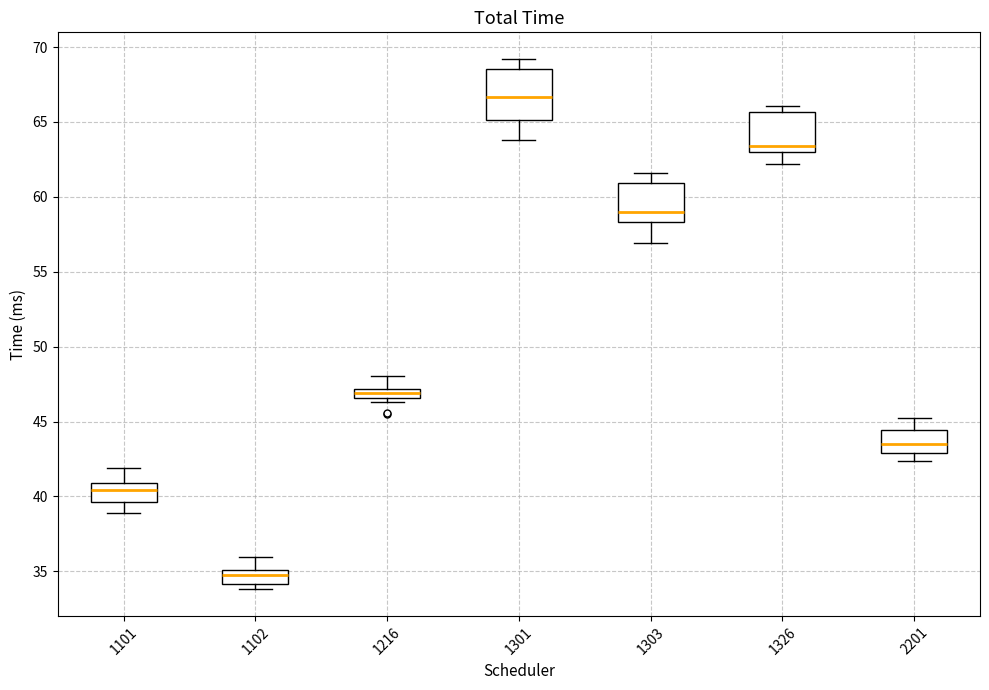

Where is the lower edge of the box at x = 1303 on the y-axis? The values are not printed on the chart, so give them approximately, as read against the axis.

58.5